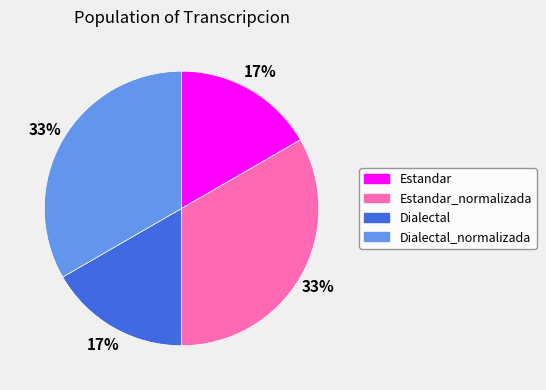

What percentage is the Estandar slice, to the nearest percent?

17%